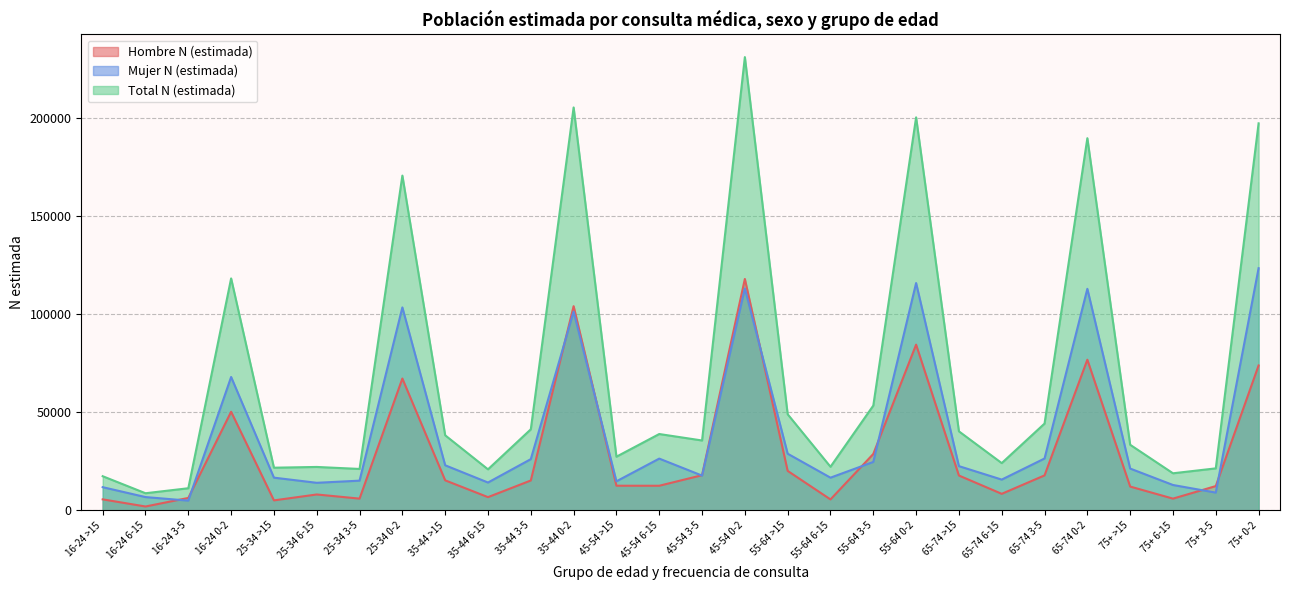

At which category does Total N (estimada) reach its first local peak?

16-24 0-2